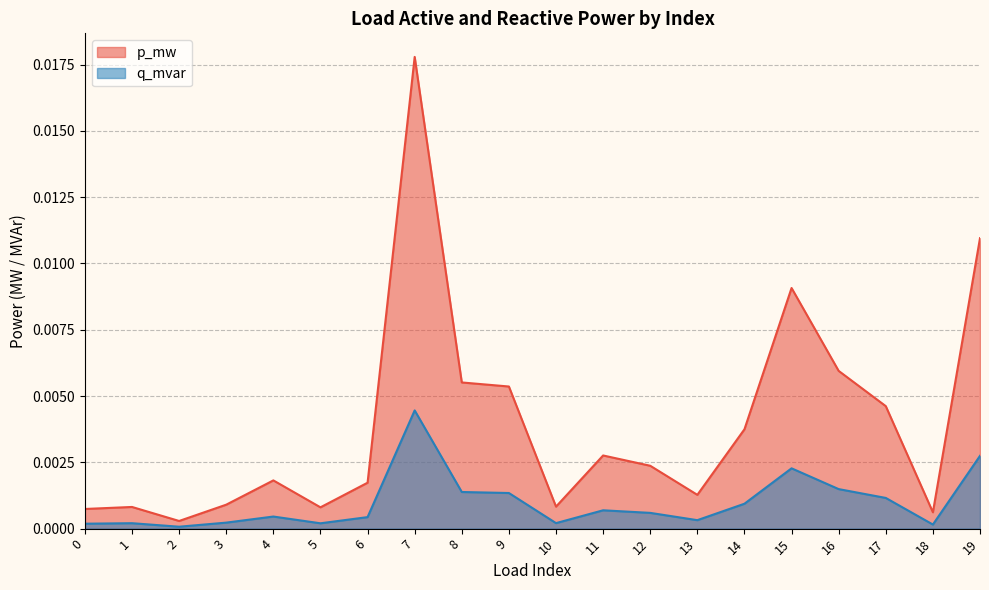

Where is q_mvar nearest to the value 0?

2